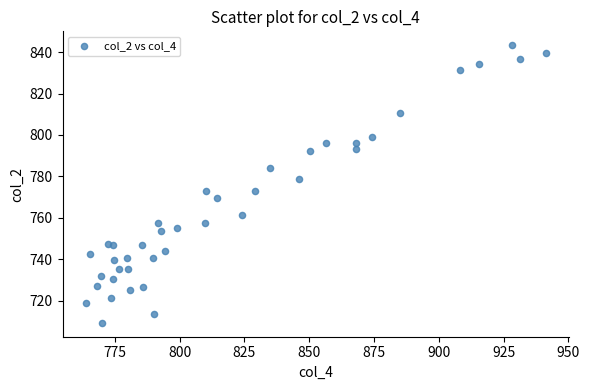

What is the range of X values (max minus min)?

177.6